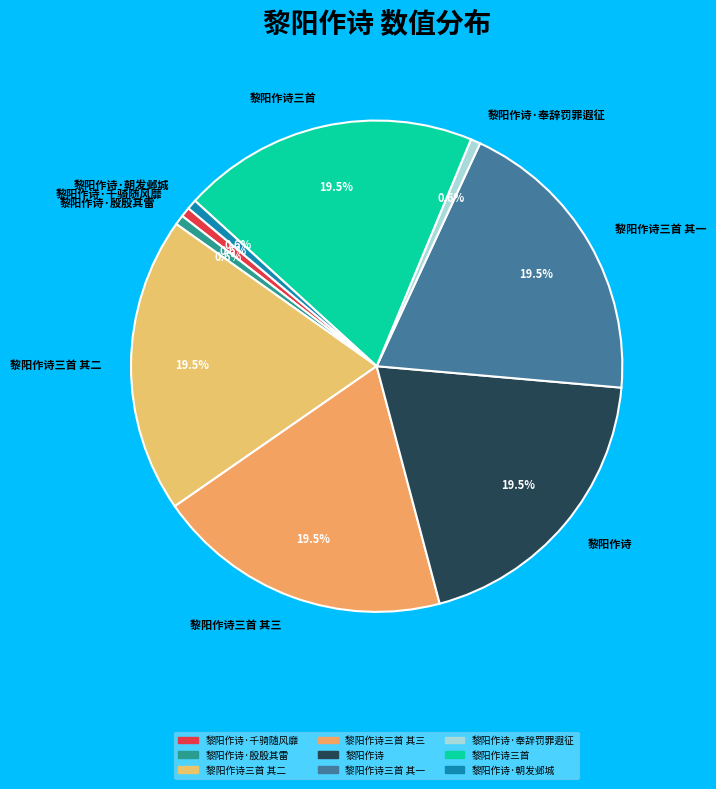

To the nearest percent, what percentage of the pie is 黎阳作诗·朝发邺城?

1%